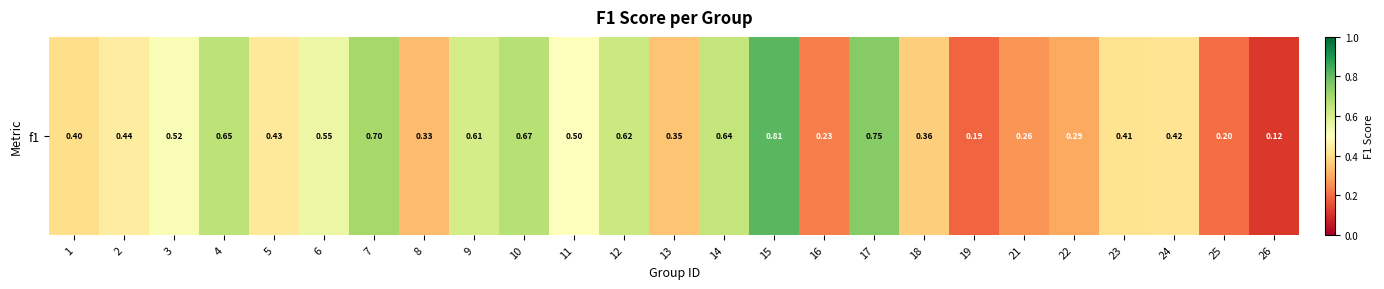

The value at 3 is 0.5. True or false?

True